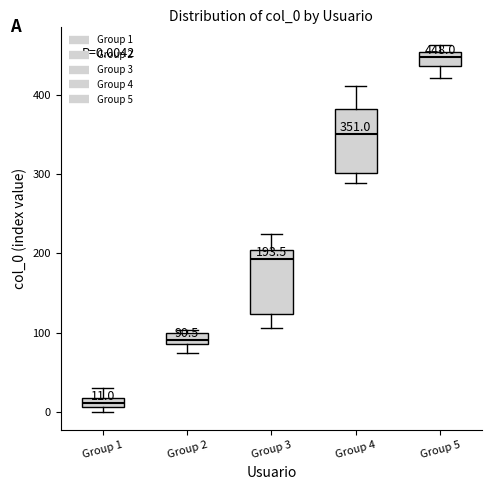

Which box has the lowest median line?

Group 1